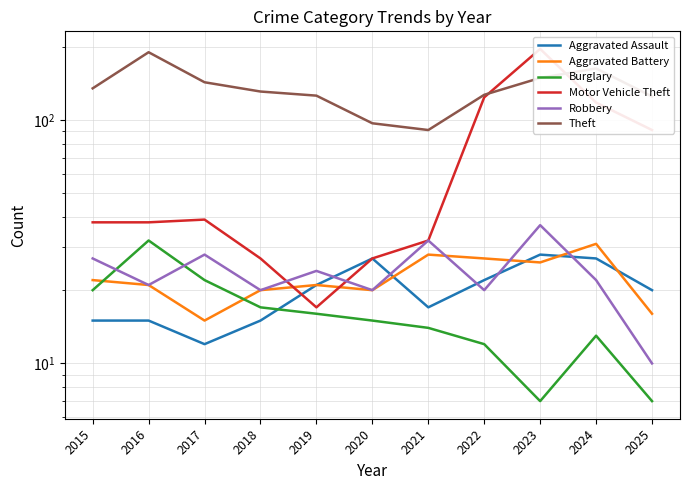

What is the highest value of the Burglary series?

32